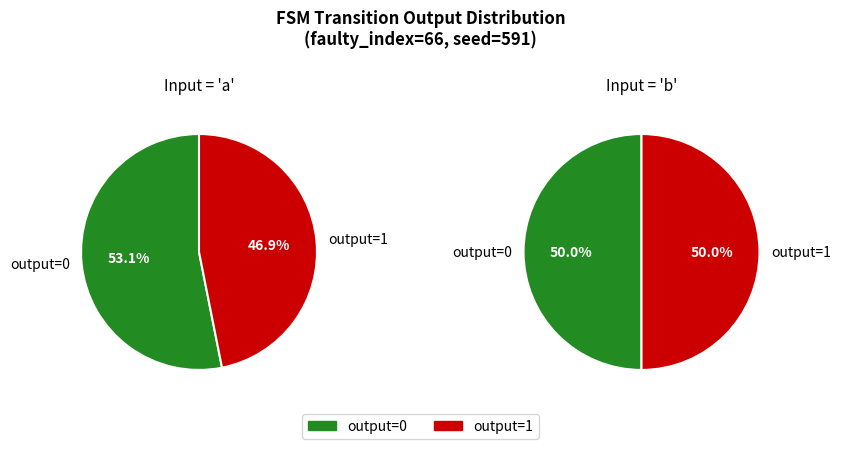

Combined, what portion of the pie is output_0_b and output_0_a?

51.6%